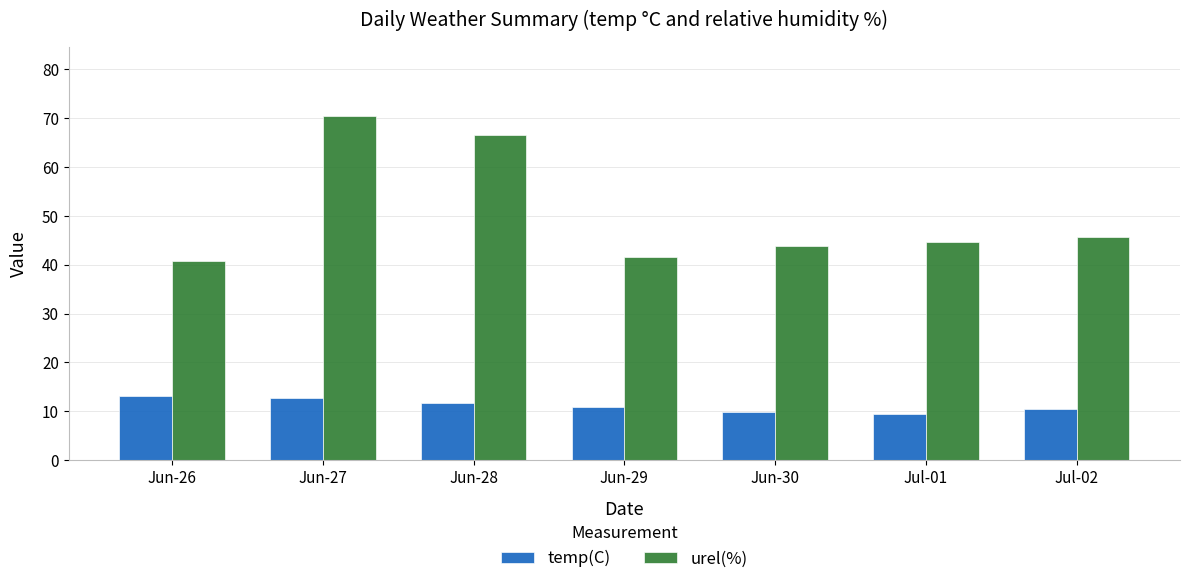

At how many categories does at least one series exceed 65?

2